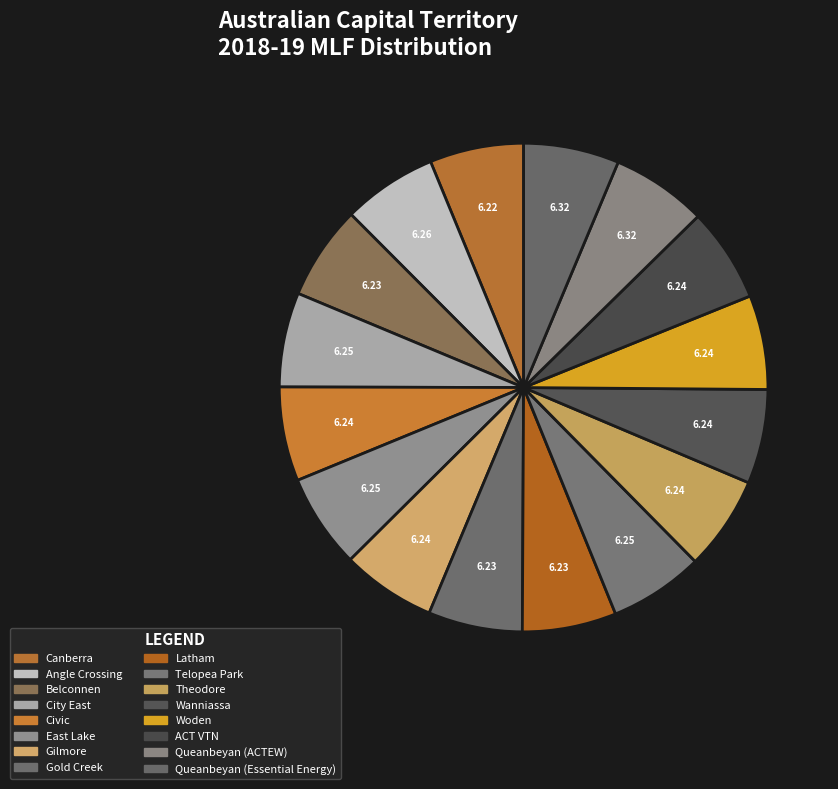

To the nearest percent, what is the average slice percentage?

6%